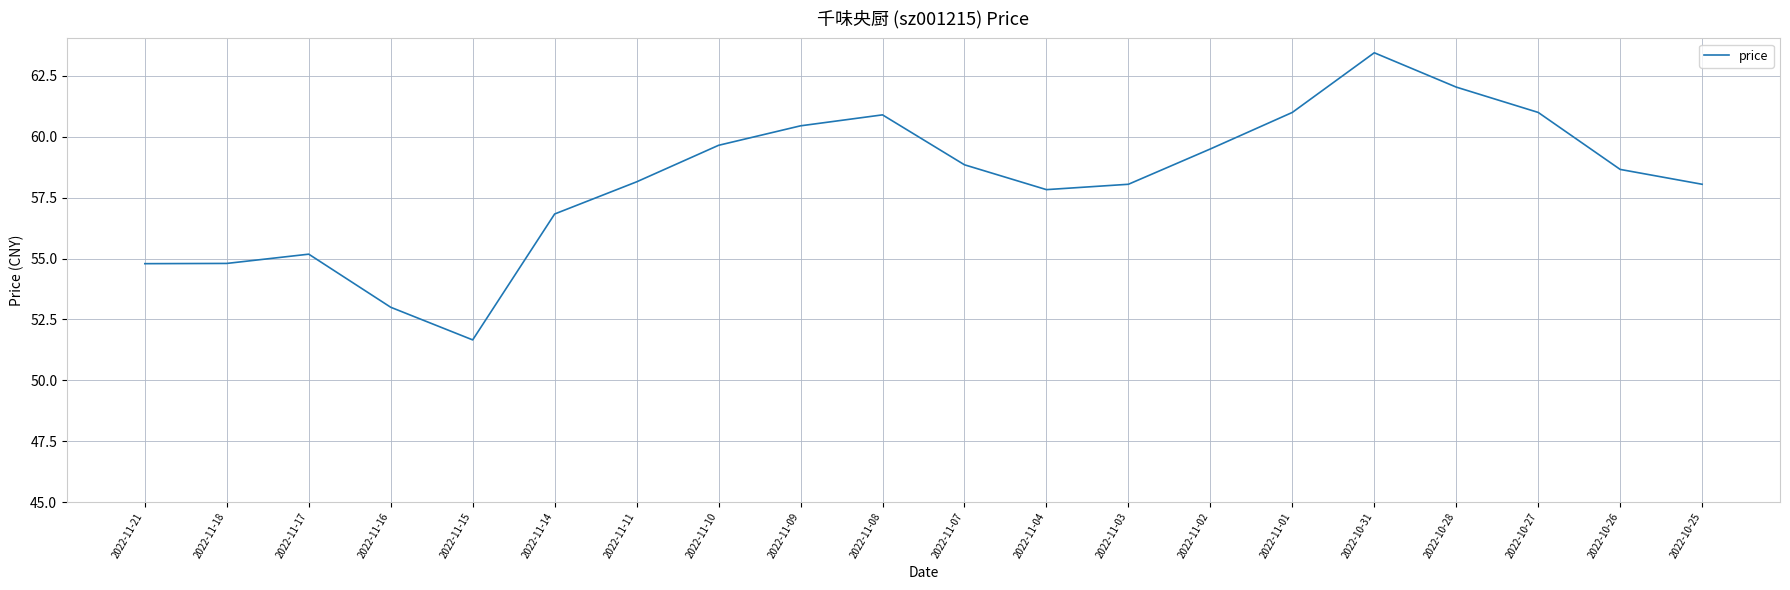

How many lines are shown in the chart?

1